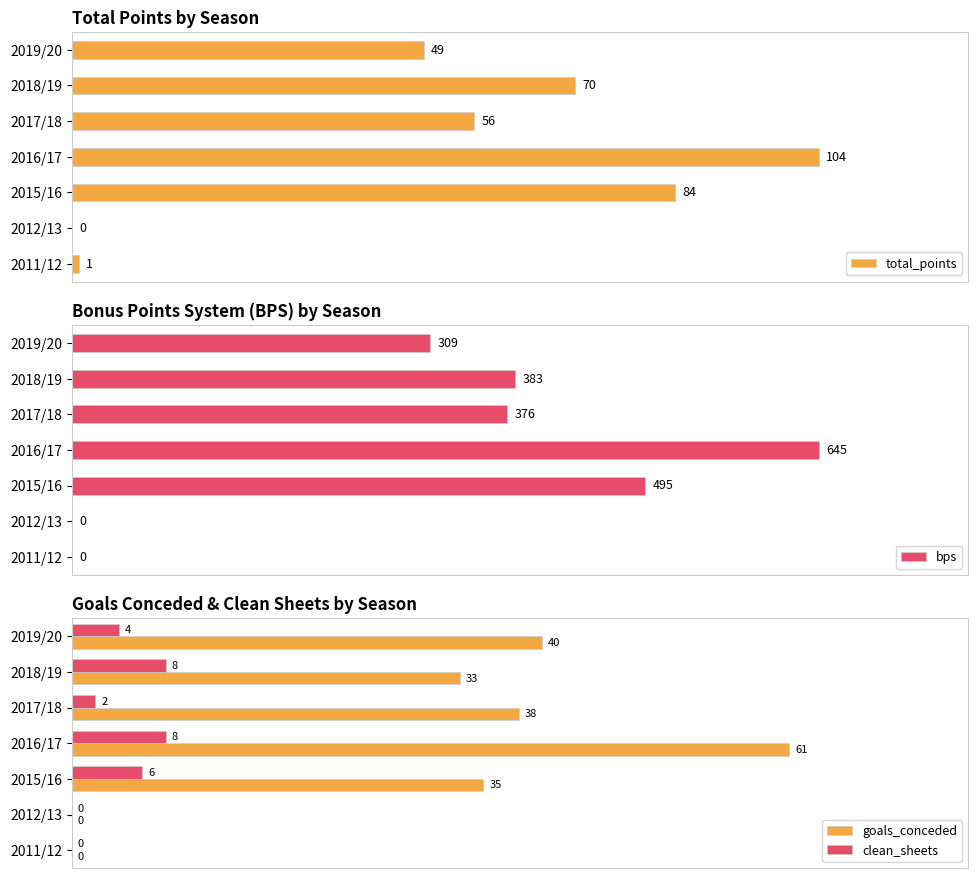

At which label is total_points closest to 52?

2019/20